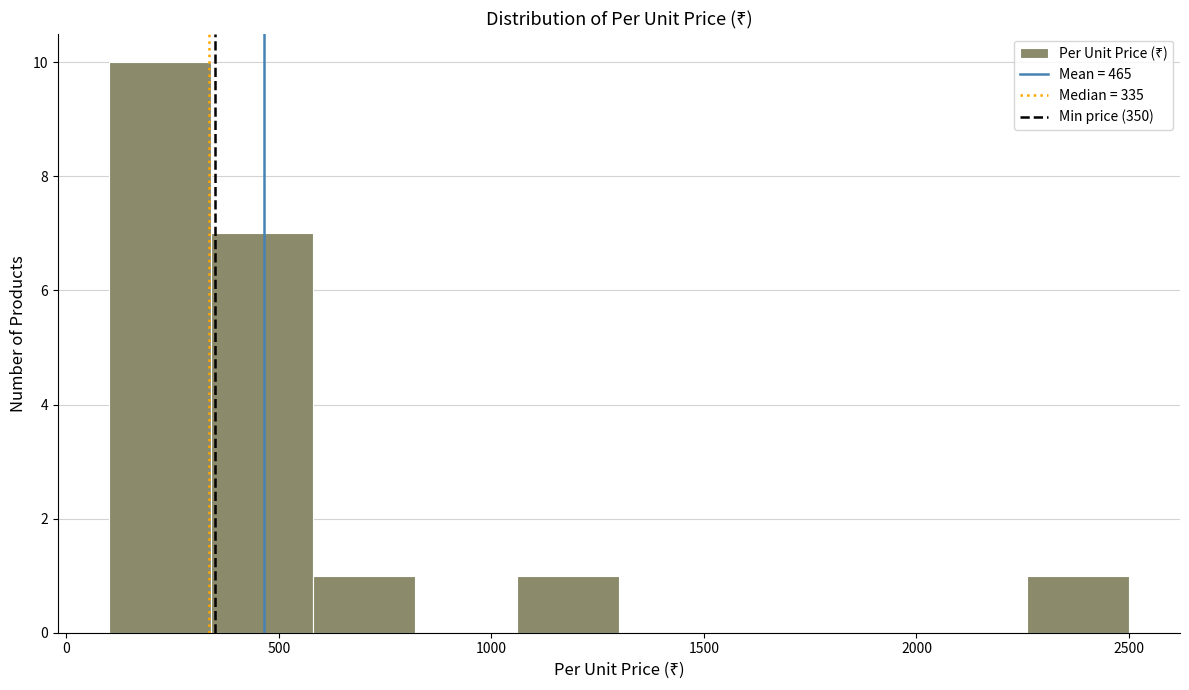

What is the height of the bar covering 2260 to 2500 on the x-axis? Neither the bar edges nor the heights are printed on the chart, so give them approximately, as read against the axes.

1